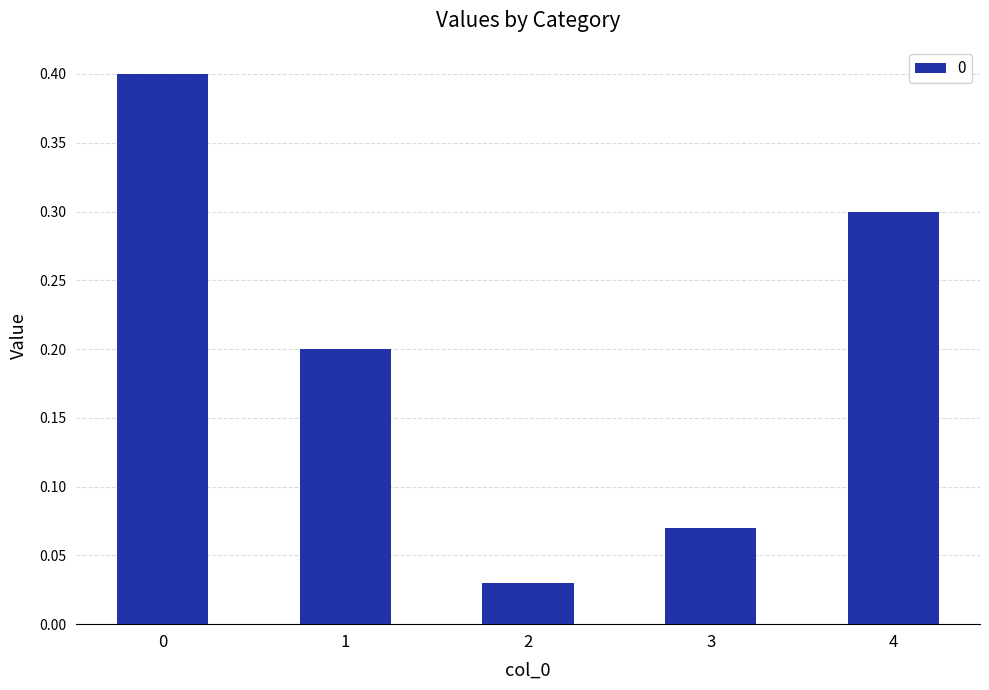

What is the change in value from 2 to 4?

+0.3